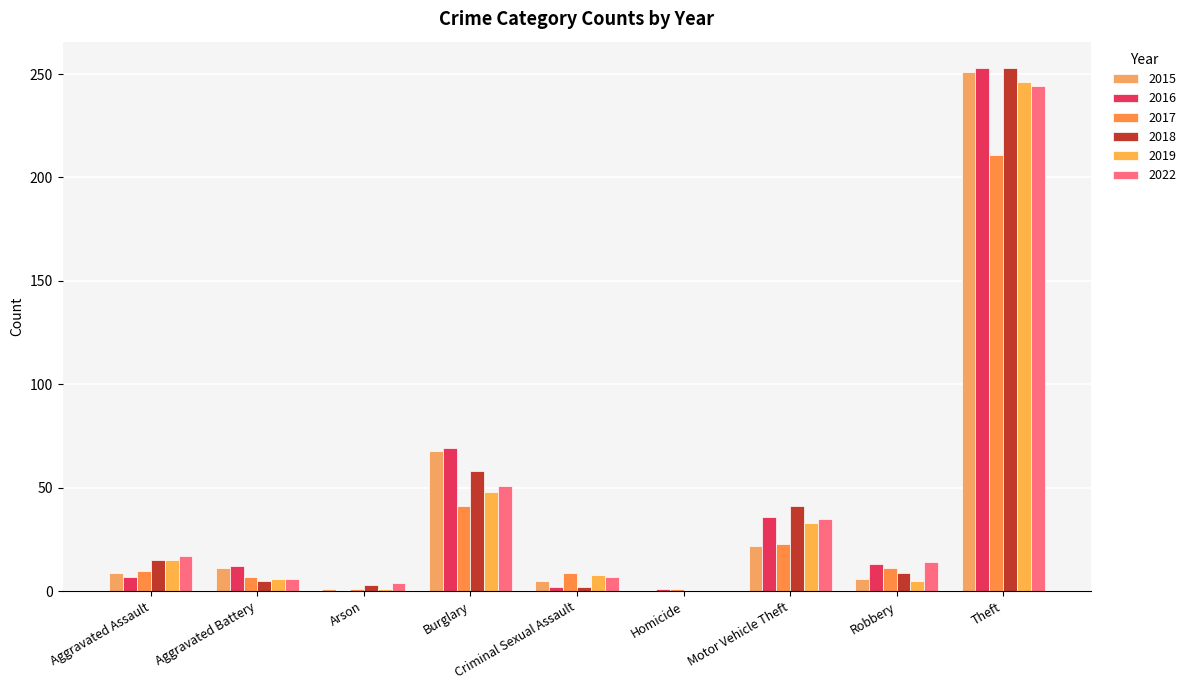

Rank the series by their maximum value, from lowest to highest.

2017, 2022, 2019, 2015, 2016, 2018